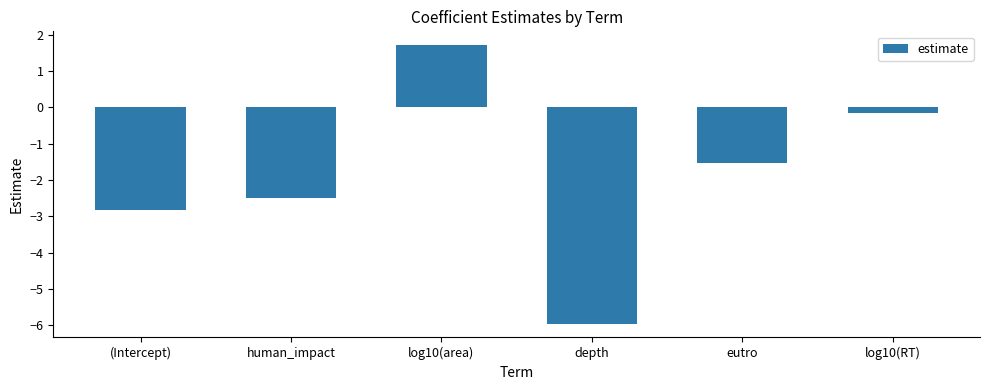

Rank the categories by value from highest to lowest.

log10(area), log10(RT), eutro, human_impact, (Intercept), depth